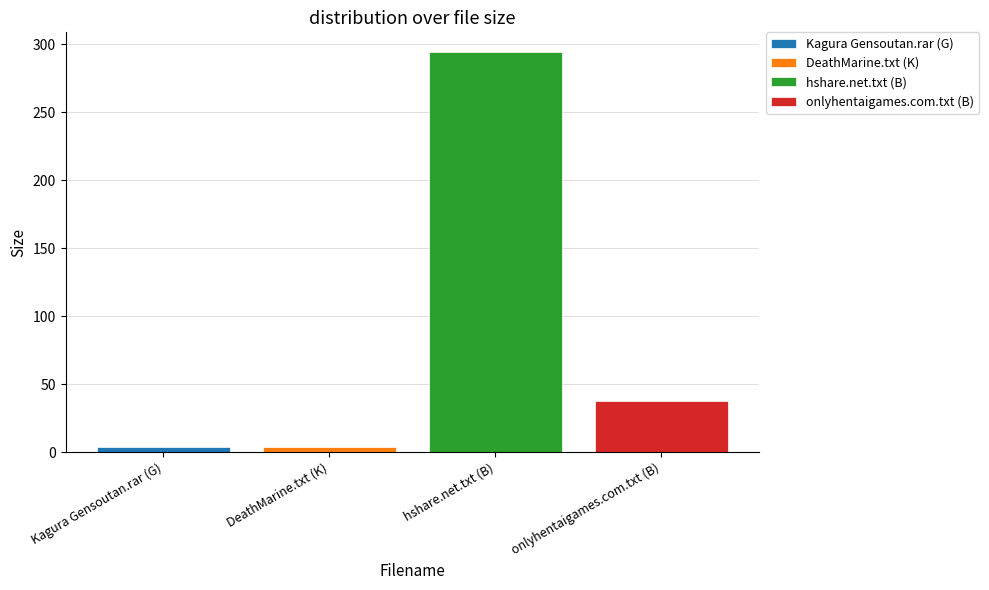

Which series has the widest spread of values?

Kagura Gensoutan.rar (G)